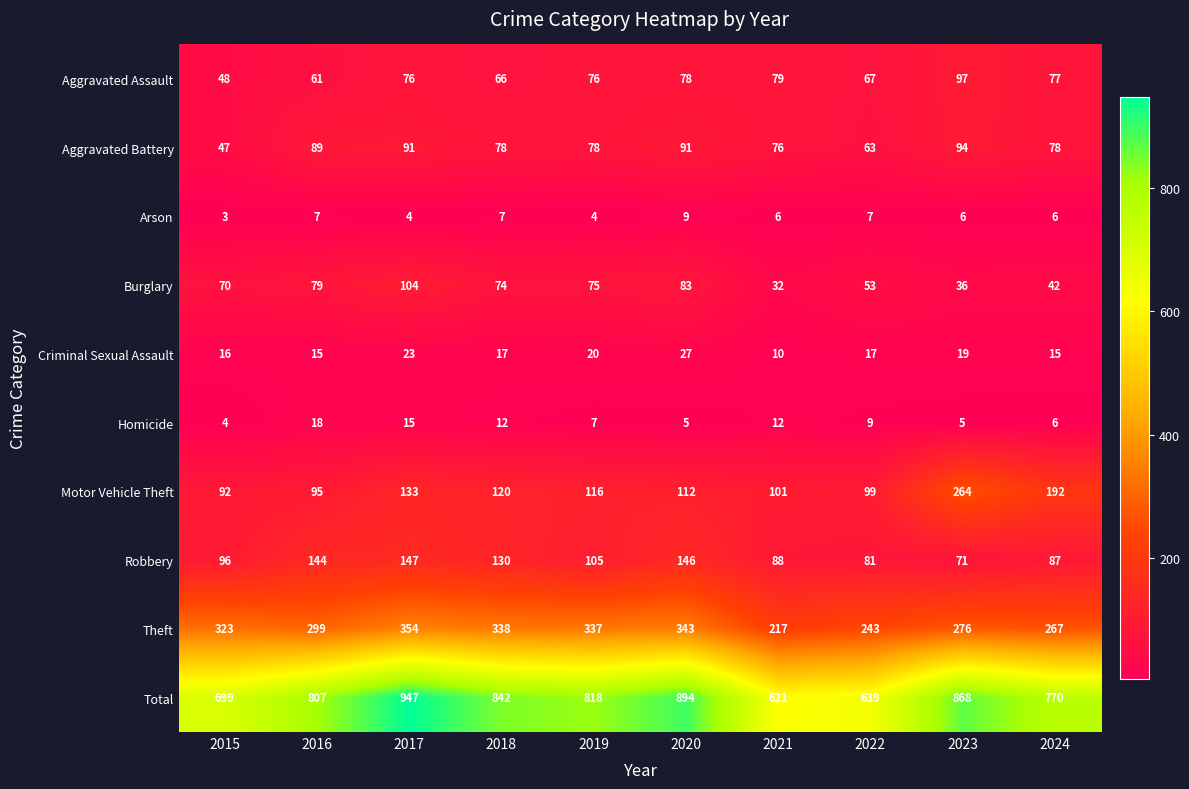

Which label corresponds to the smallest value in the chart?

2015